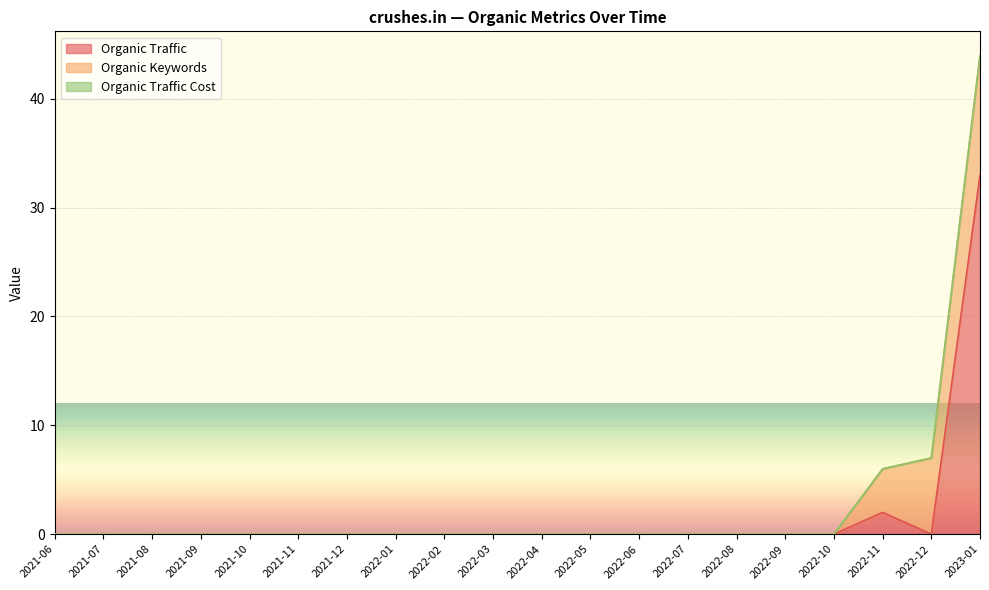

At how many categories does at least one series exceed 21?

1